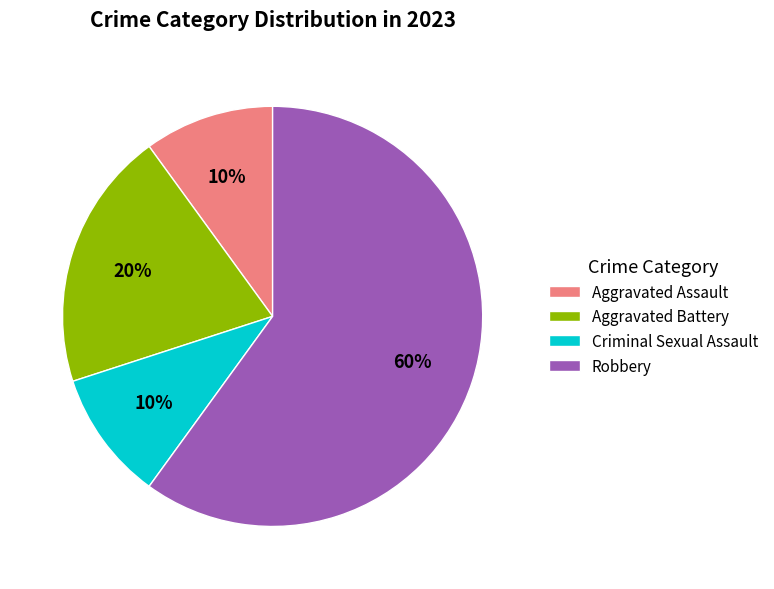

What percentage is the Aggravated Battery slice, to the nearest percent?

20%